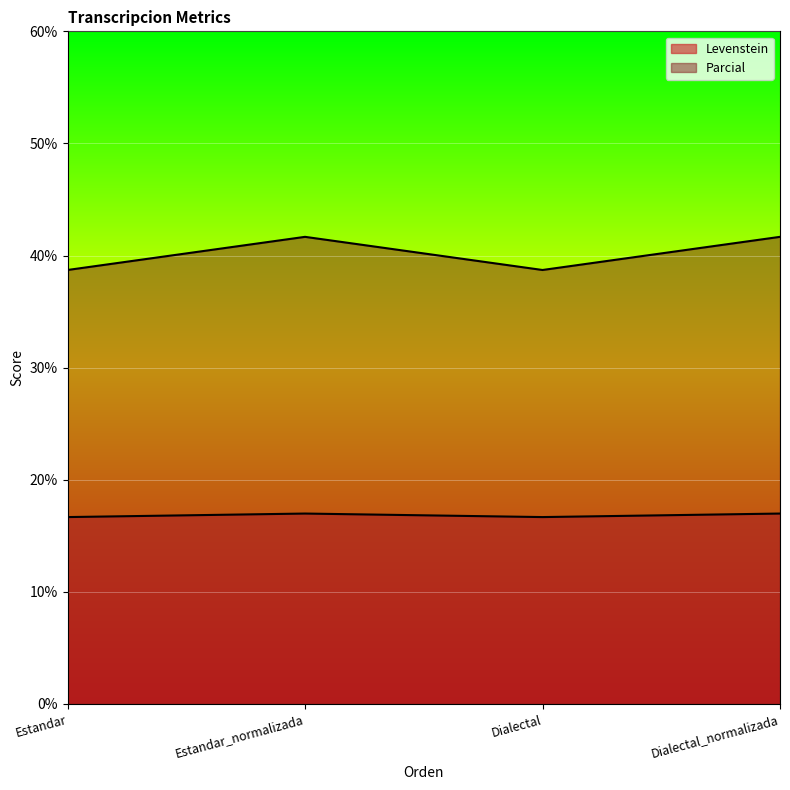

At how many categories does at least one series exceed 39?

2